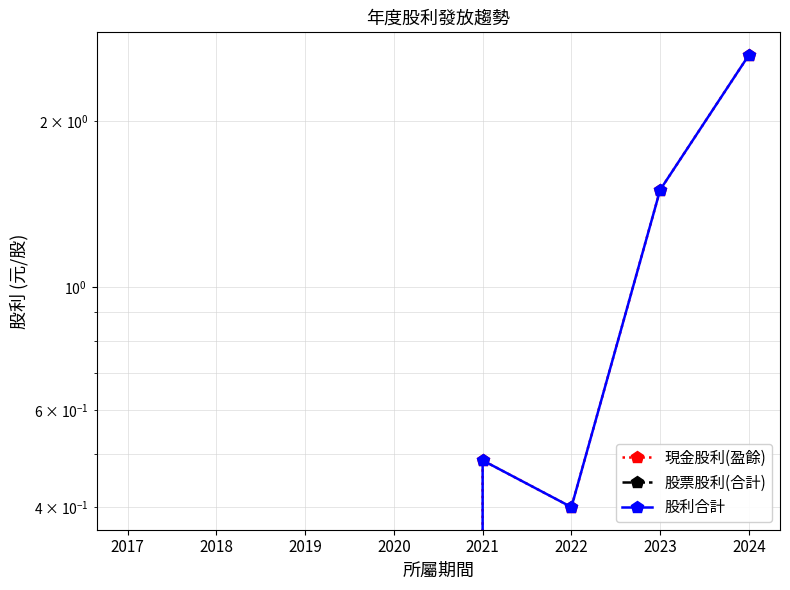

True or false: 現金股利(盈餘) has more than 2 points higher than both neighbors.

False